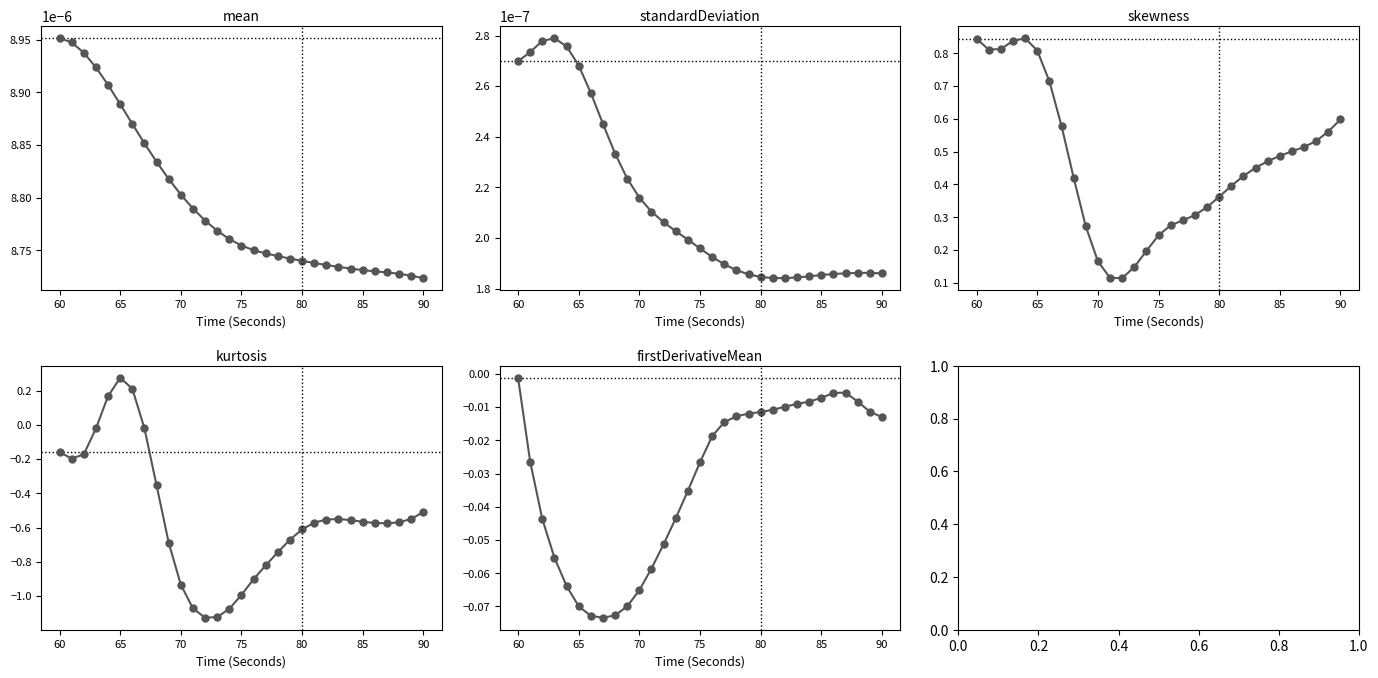

Which series has the widest spread of values?

kurtosis_EDA